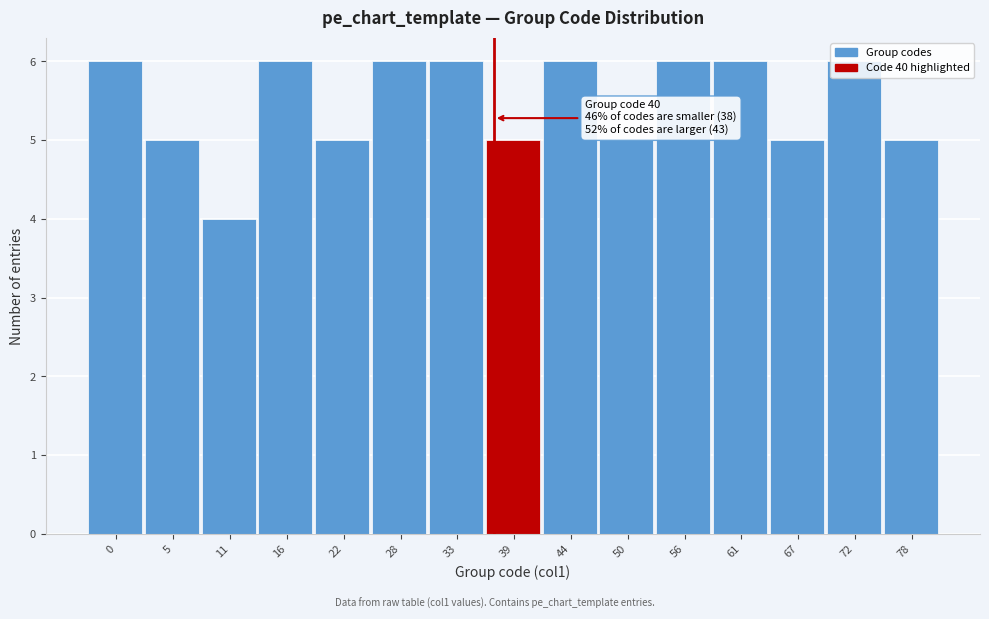

What is the minimum value shown in the chart?

4